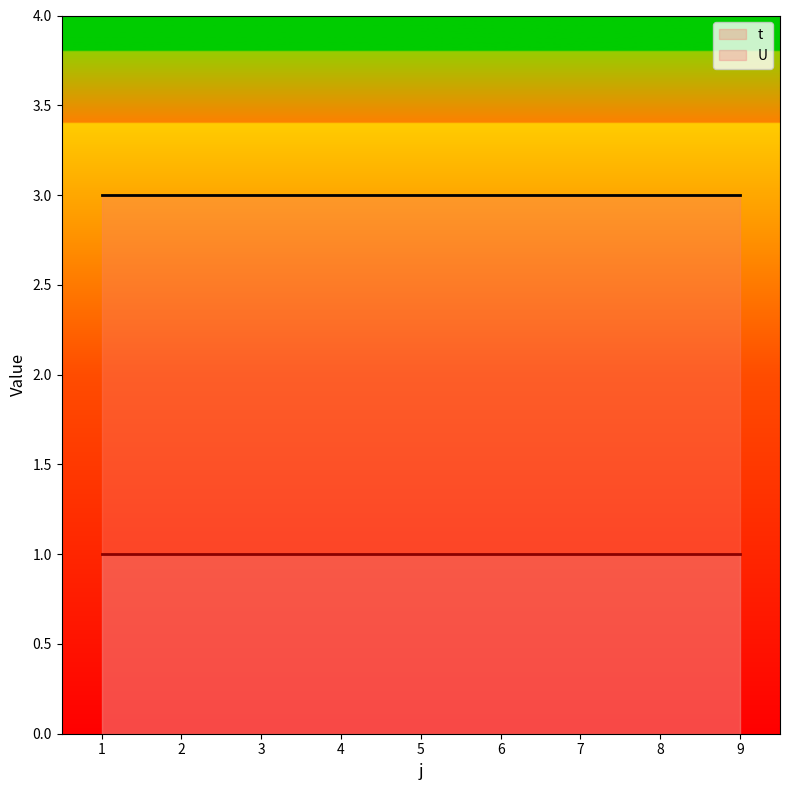

Reading left to right, extract all data points from this chart.

t: 3	3	3	3	3	3	3	3	3
U: 1	1	1	1	1	1	1	1	1